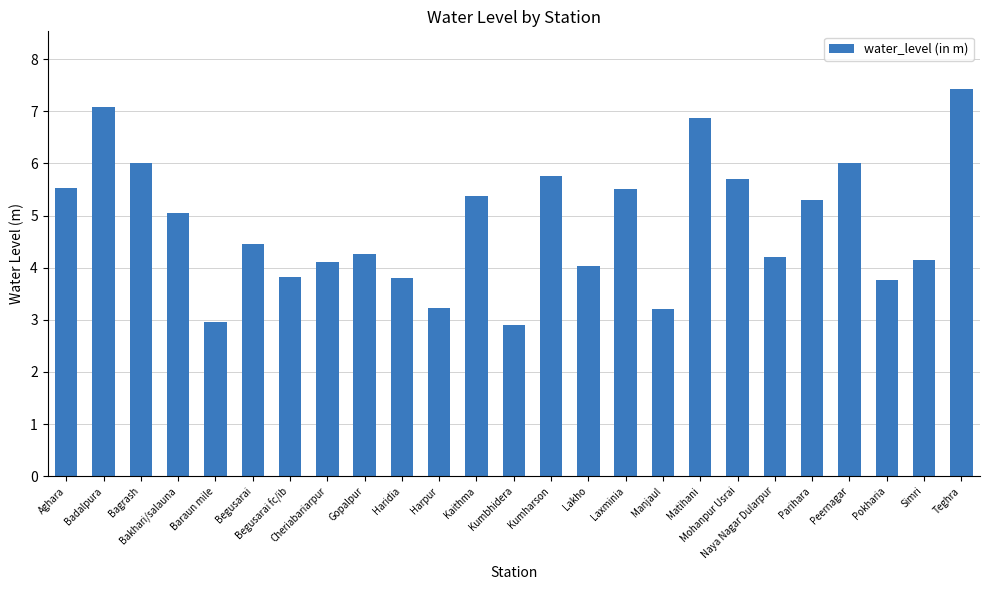

True or false: the data shows 2.5 at Laxminia.

False